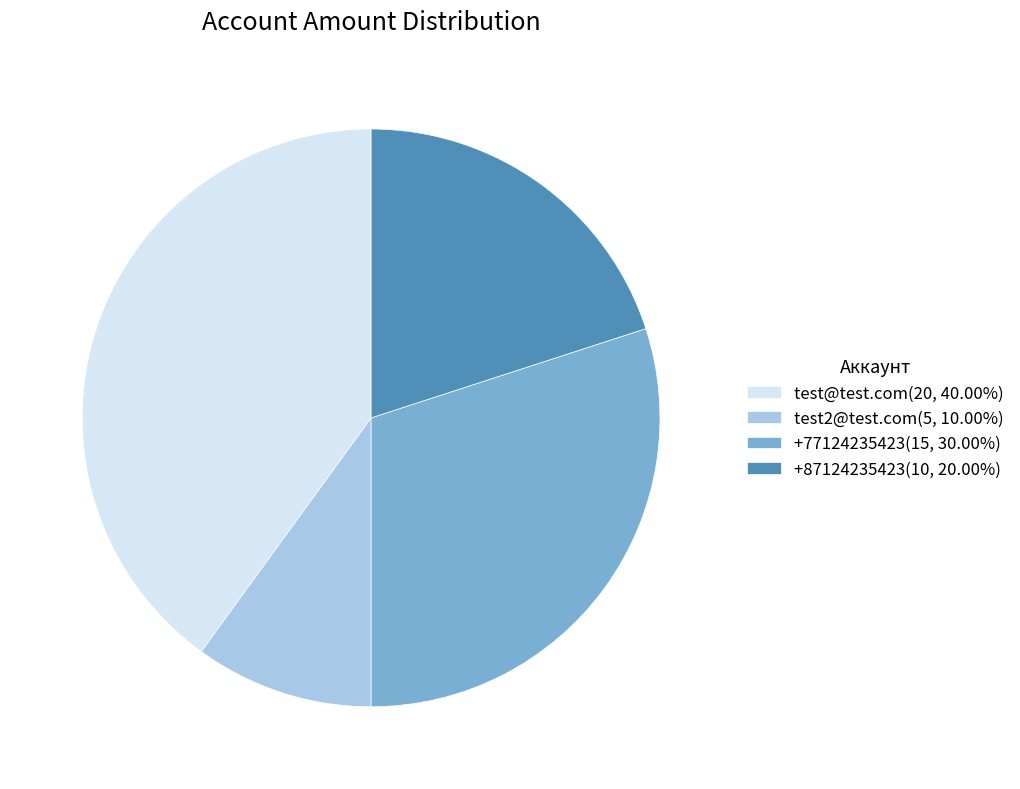

Which category has the biggest portion of the pie?

test@test.com